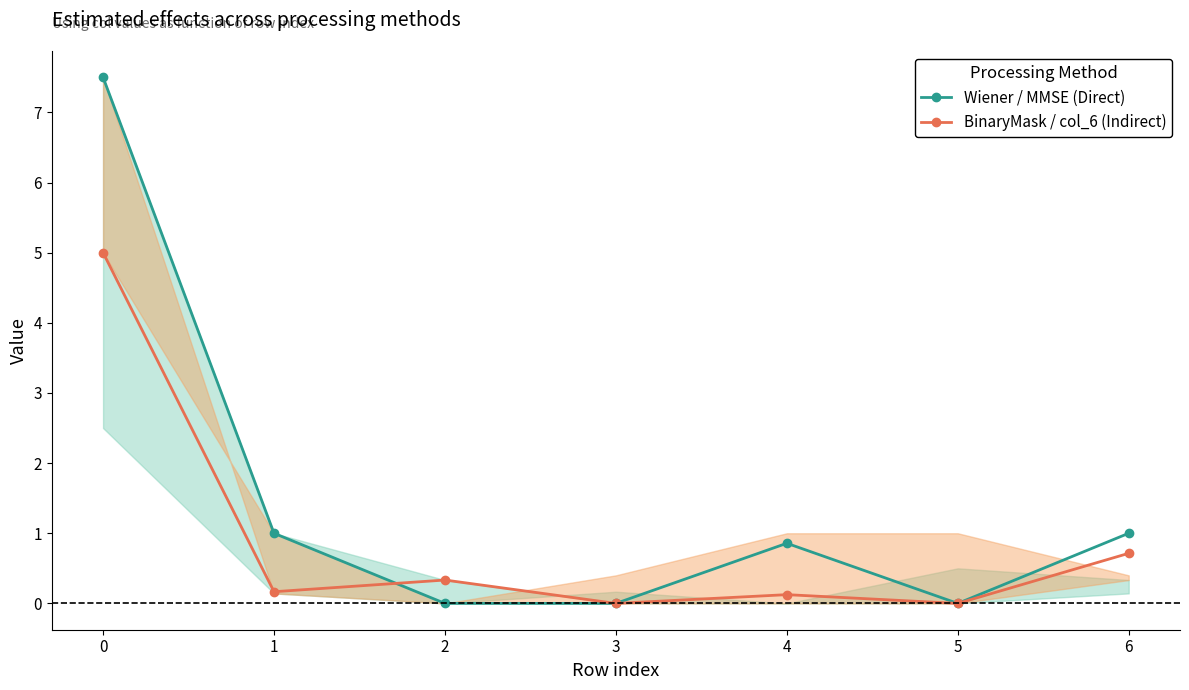

What is the difference between the maximum and second lowest values in the BinaryMask / col_6 (Indirect) series?

5.0